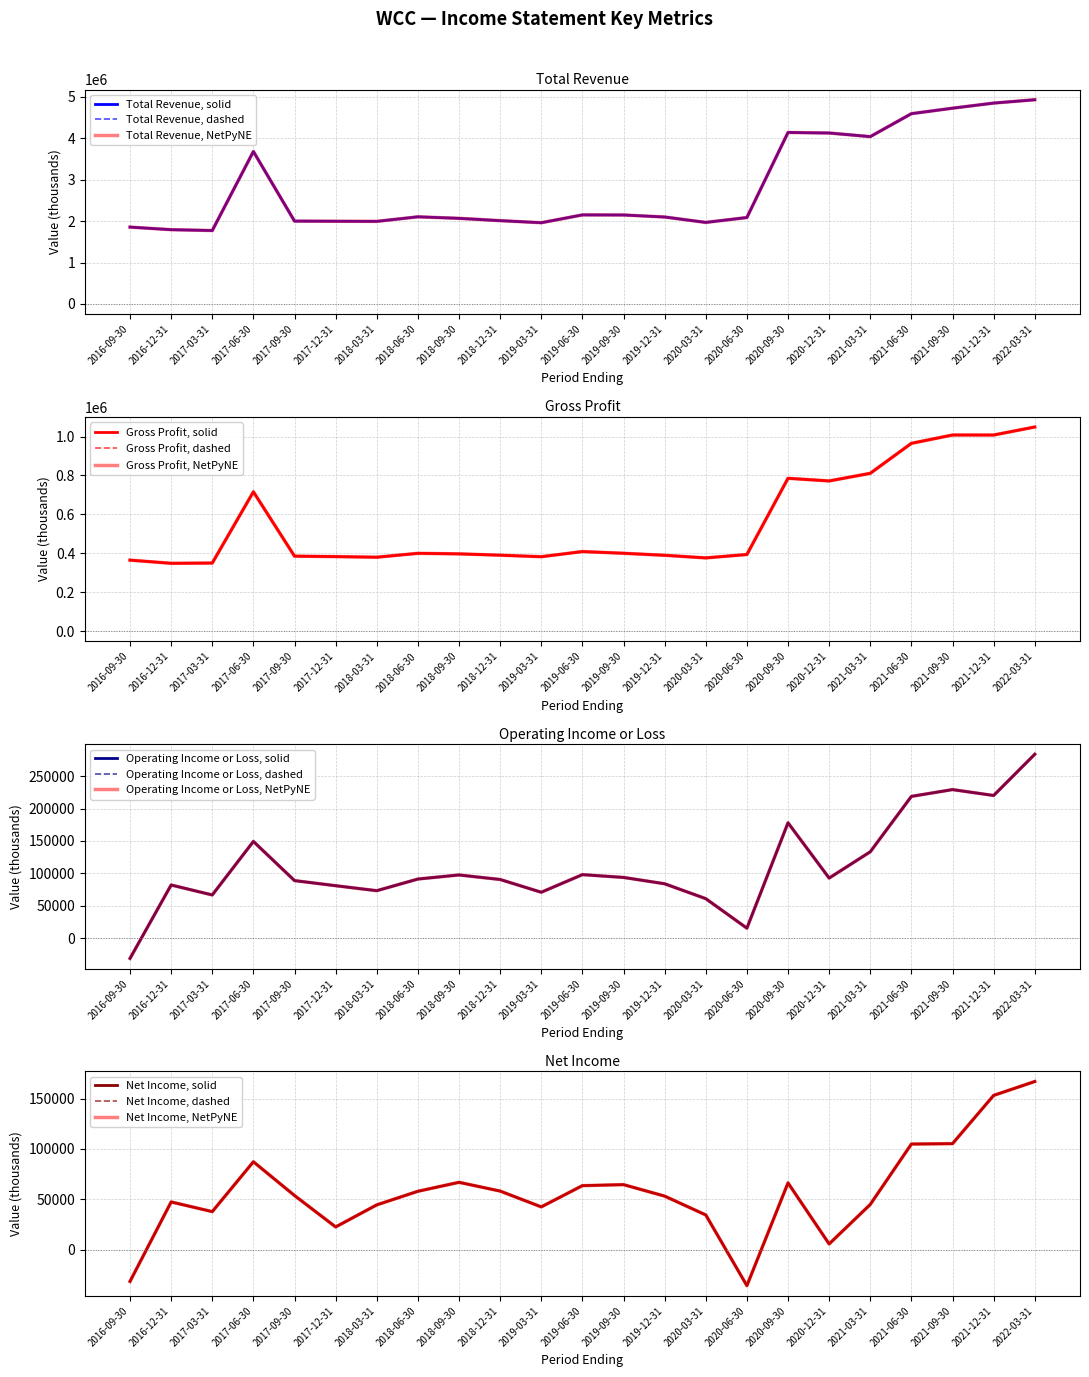

At which category is the sum across all series the highest?

2022-03-31